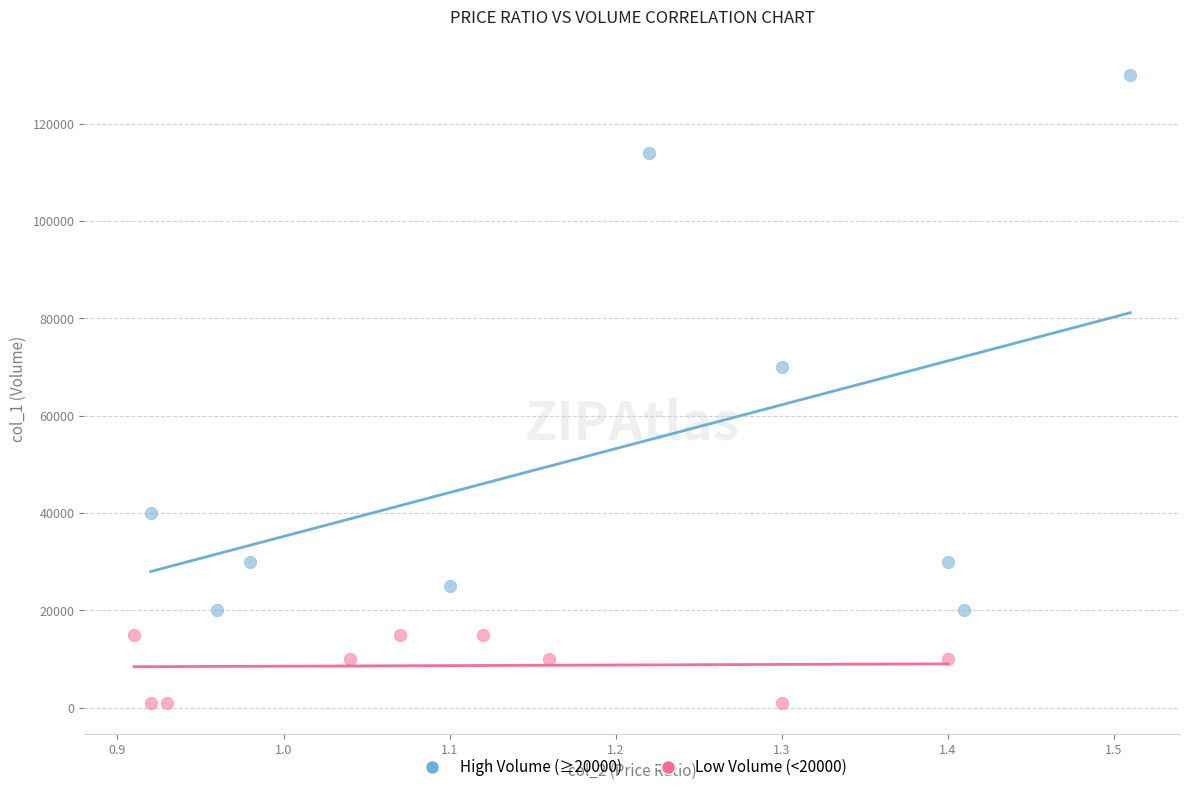

Which series has the largest Y range (max minus min)?

High Volume (≥20000)